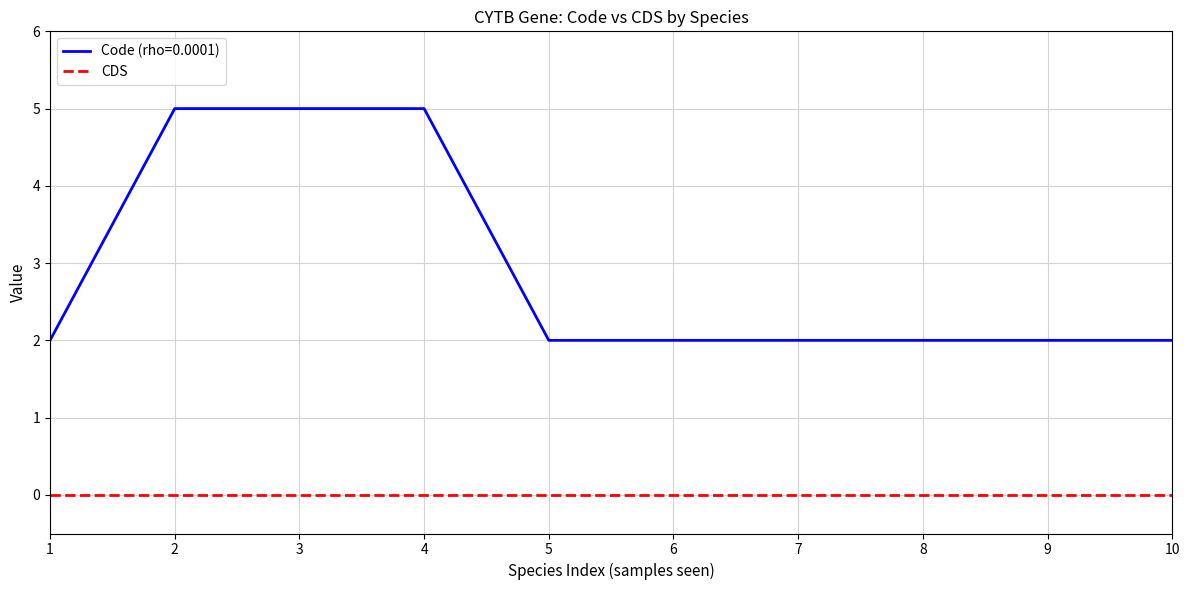

What is the greatest value displayed?

5